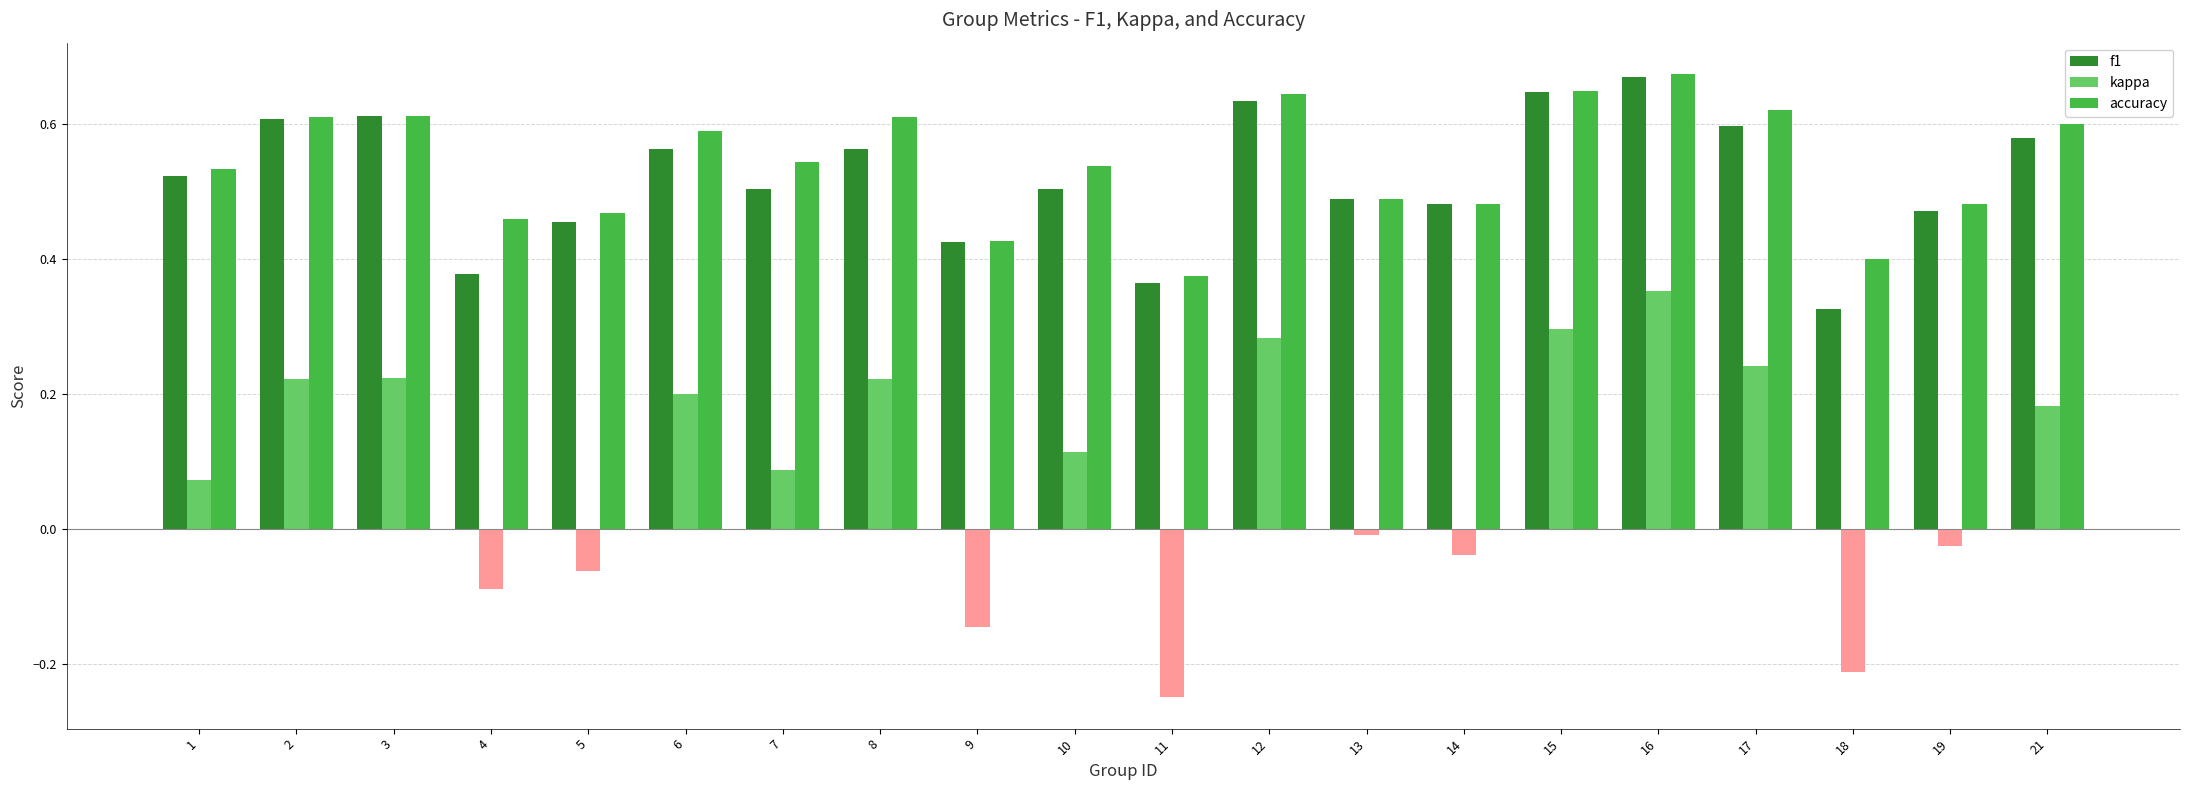

What is the total value across all series at 5?

0.9